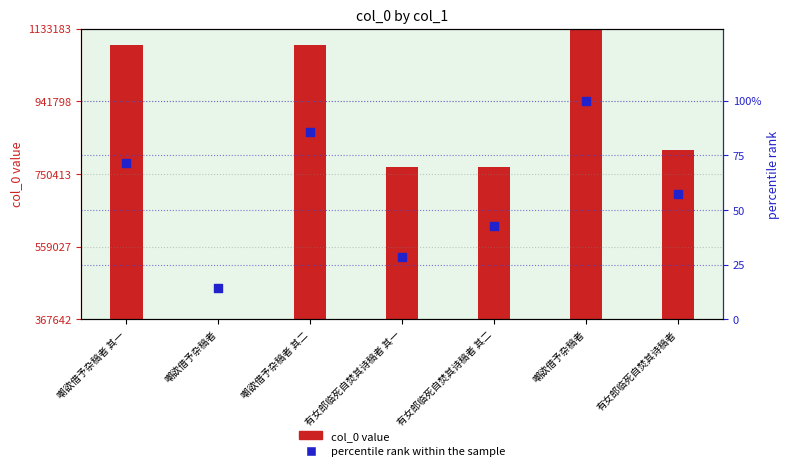

Which series contains the highest Y value?

col_0 value